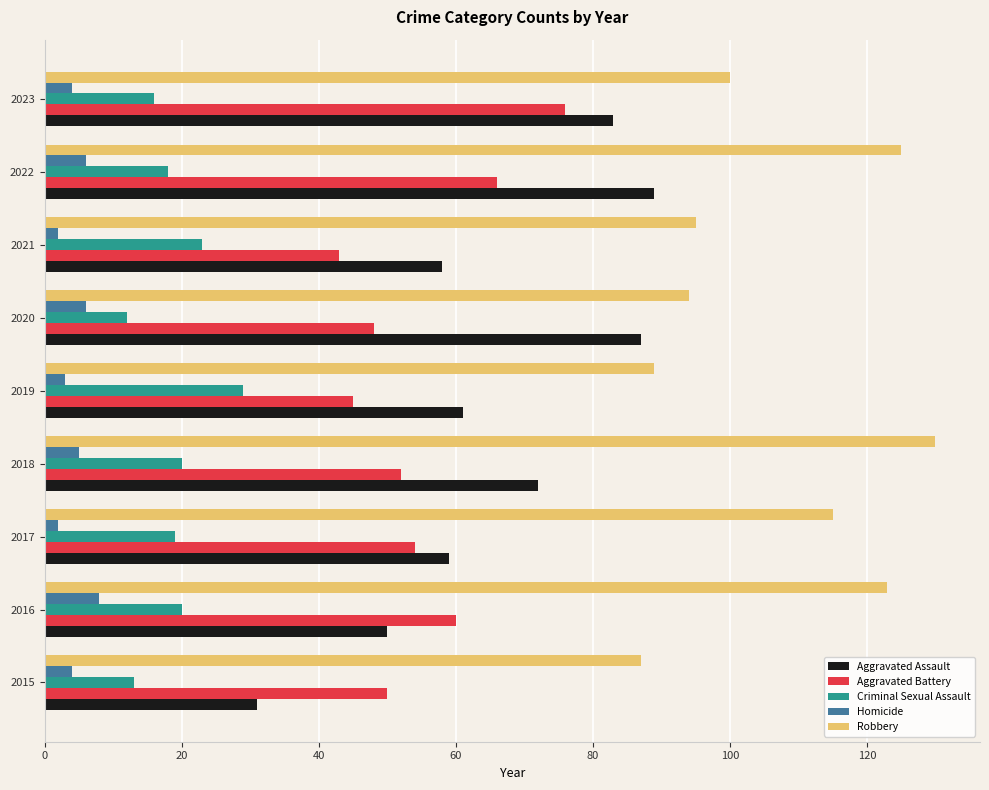

The Aggravated Battery series shows 10 at 2019. True or false?

False